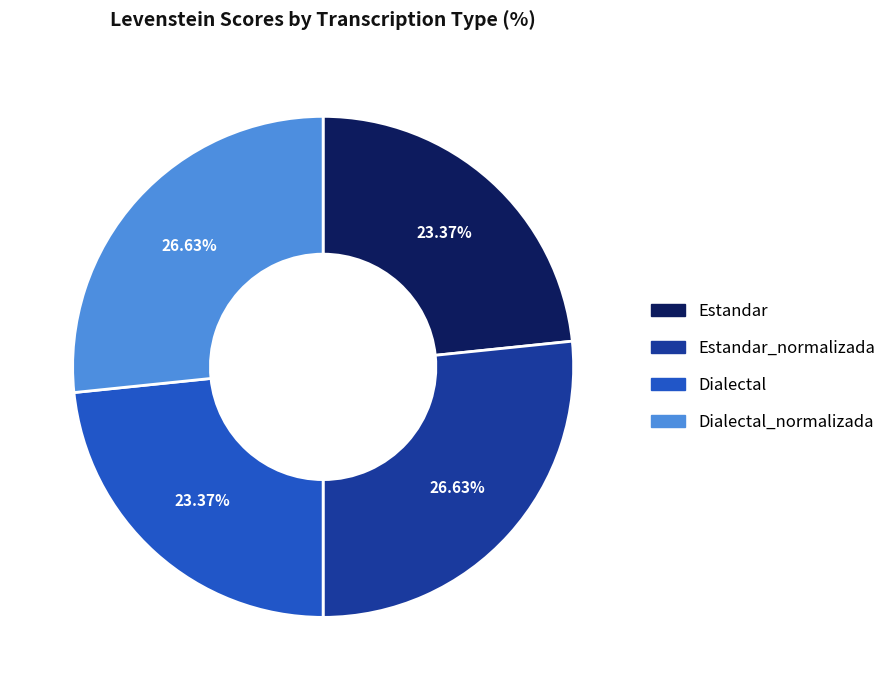

Does Estandar_normalizada represent more than half of the total?

No